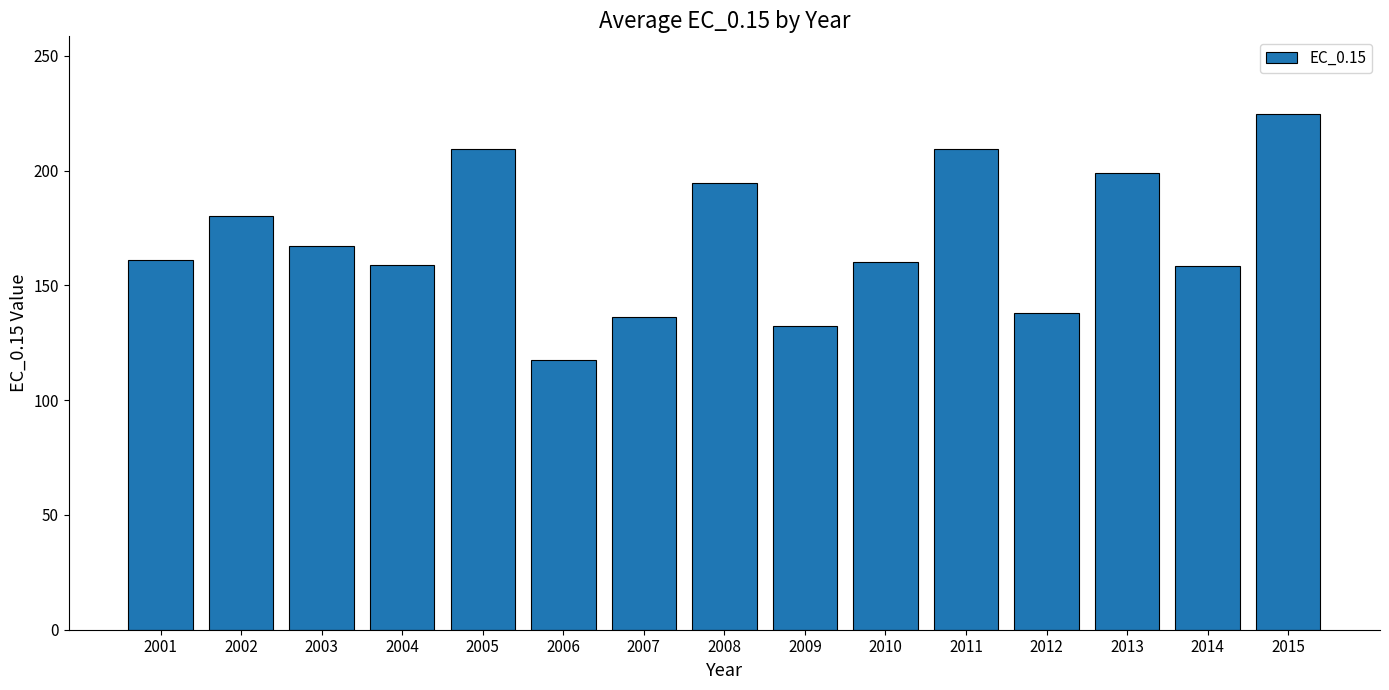

What is the value of the 4th bar from the left?

158.8